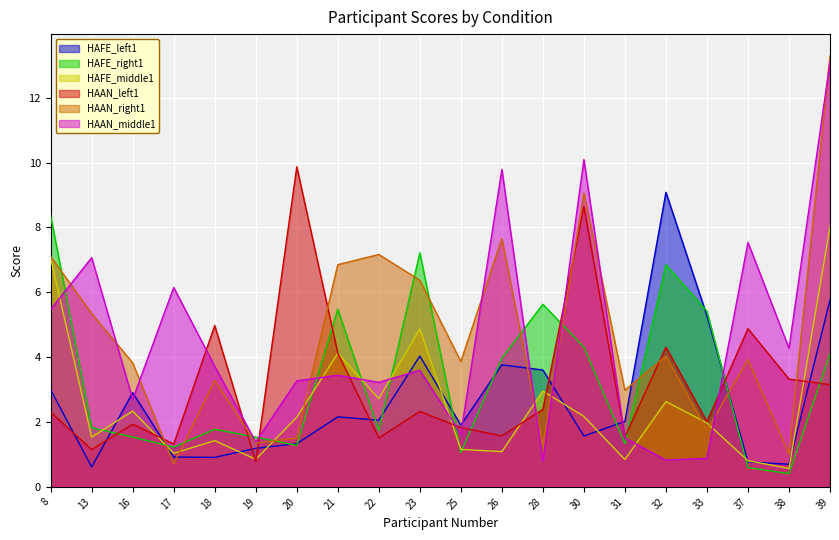

At how many categories does at least one series exceed 11?

1